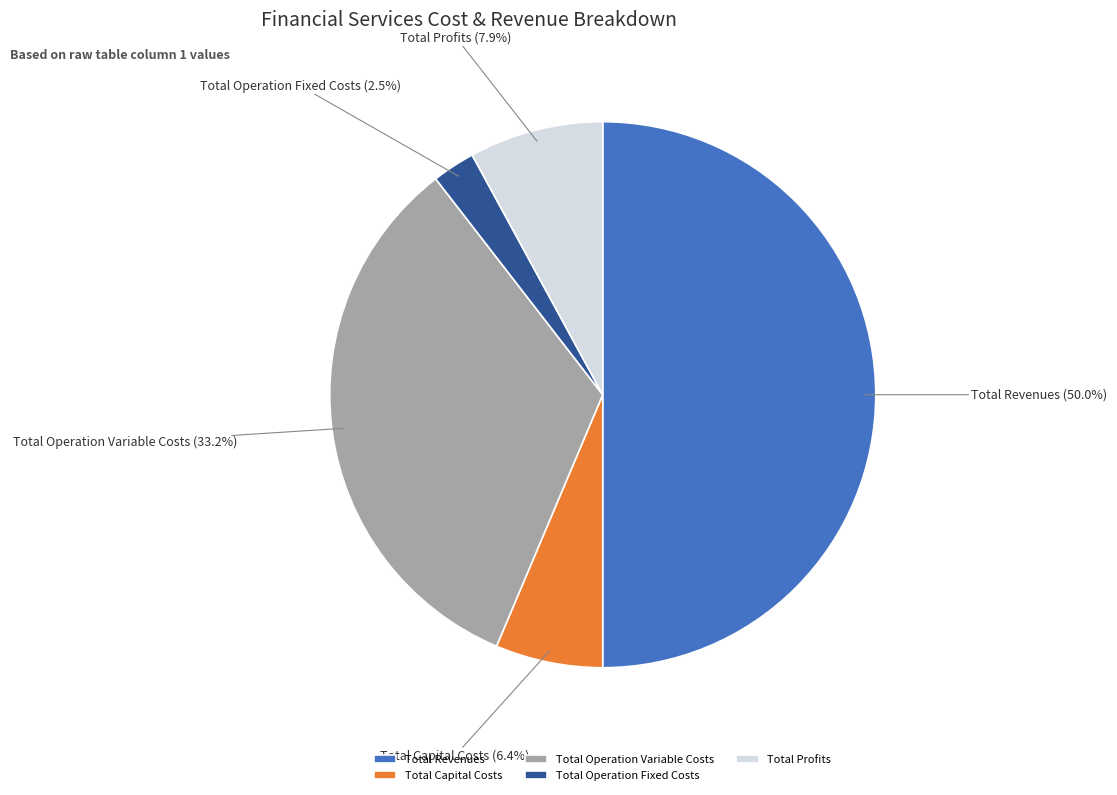

Count the number of slices in the pie.

5